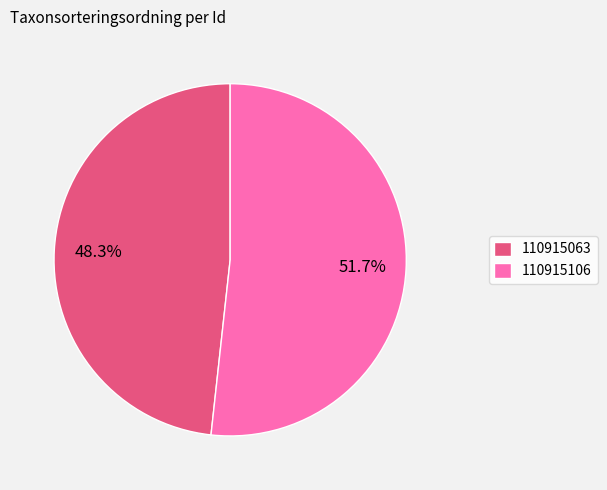

What is the largest slice in the pie chart?

110915106